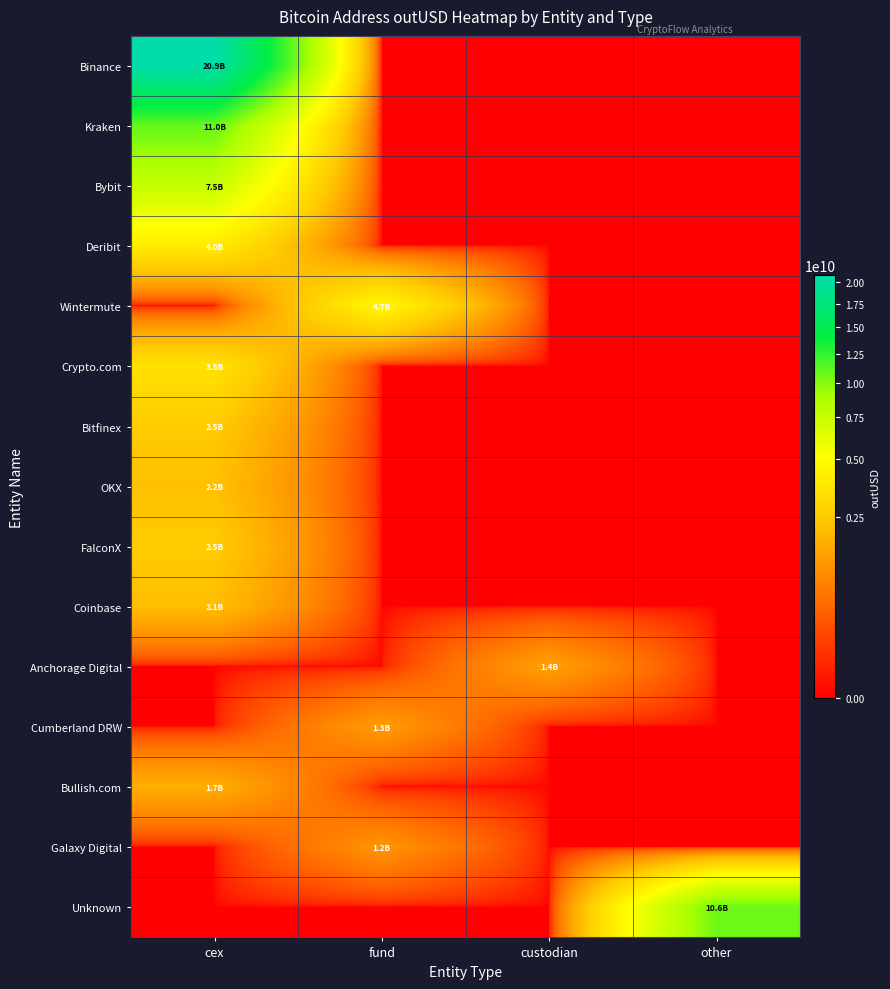

Reading left to right, transcribe all the data shown in this chart.

Binance: cex=20854842082.0	fund=0.0	custodian=0.0	other=0.0
Kraken: cex=10976519574.2	fund=0.0	custodian=0.0	other=0.0
Bybit: cex=7549896501.6	fund=0.0	custodian=0.0	other=0.0
Deribit: cex=4008829685.8	fund=0.0	custodian=0.0	other=0.0
Wintermute: cex=0.0	fund=4703035949.6	custodian=0.0	other=0.0
Crypto.com: cex=3507205238.7	fund=0.0	custodian=0.0	other=0.0
Bitfinex: cex=2486964901.5	fund=0.0	custodian=0.0	other=0.0
OKX: cex=2188646327.2	fund=0.0	custodian=0.0	other=0.0
FalconX: cex=2537617105.5	fund=0.0	custodian=0.0	other=0.0
Coinbase: cex=2099427976.4	fund=0.0	custodian=0.0	other=0.0
Anchorage Digital: cex=0.0	fund=0.0	custodian=1397664941.0	other=0.0
Cumberland DRW: cex=0.0	fund=1306663740.5	custodian=0.0	other=0.0
Bullish.com: cex=1699919059.7	fund=0.0	custodian=0.0	other=0.0
Galaxy Digital: cex=0.0	fund=1157849412.8	custodian=0.0	other=0.0
Unknown: cex=0.0	fund=0.0	custodian=0.0	other=10640967621.0